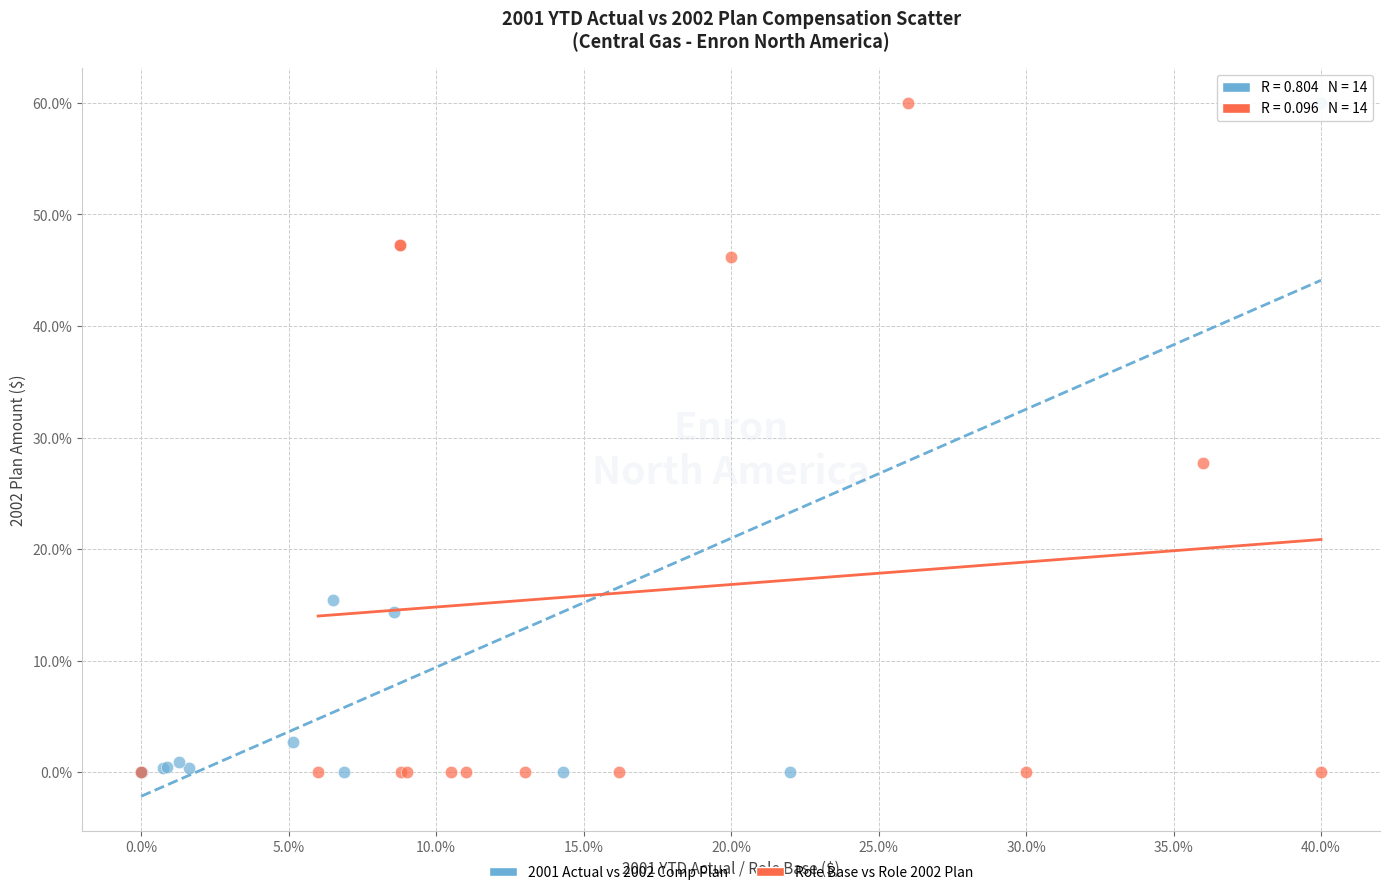

What are all the series names shown in the legend?

2001 Actual vs 2002 Comp Plan, Role Base vs Role 2002 Plan